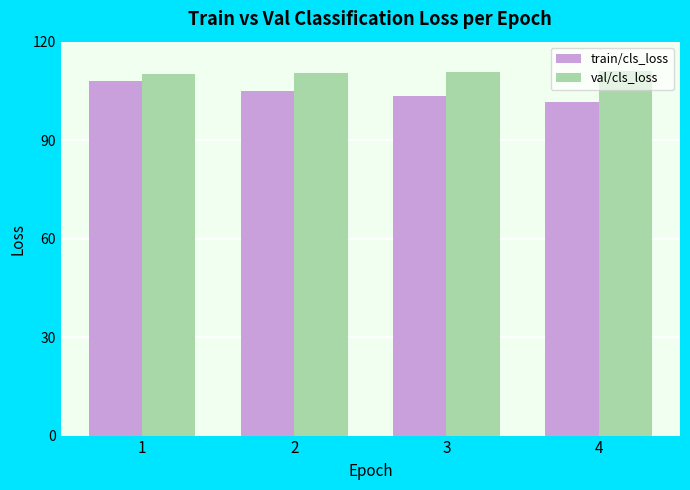

Which series has the largest total across all categories?

val/cls_loss